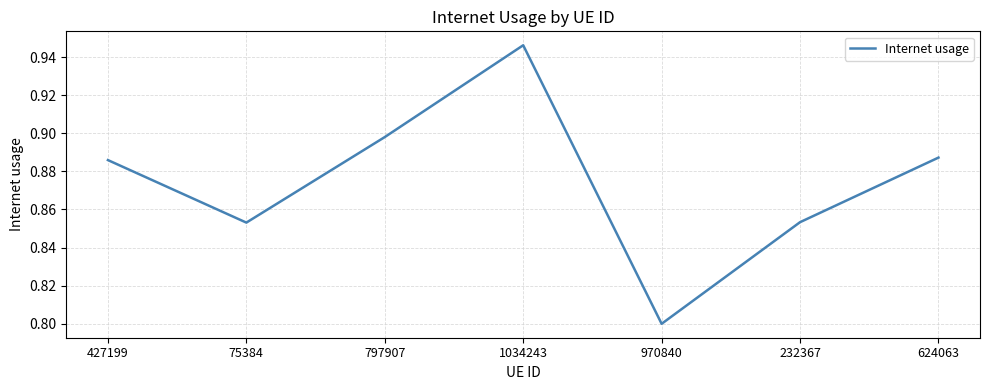

What is the smallest value displayed?

0.8